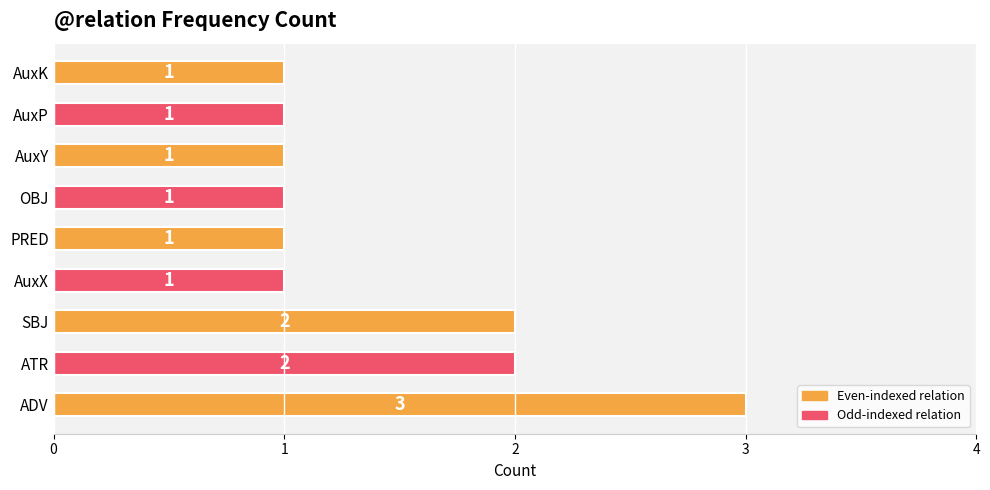

Approximately how many times larger is the value at AuxY compared to ADV?

0.3